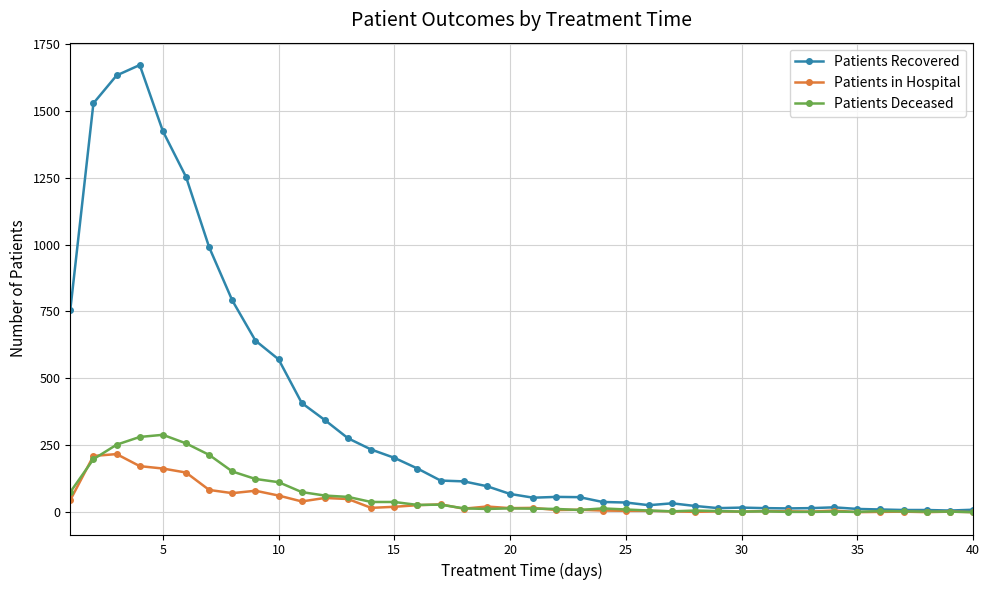

True or false: Patients in Hospital has more than 0 points higher than both neighbors.

True